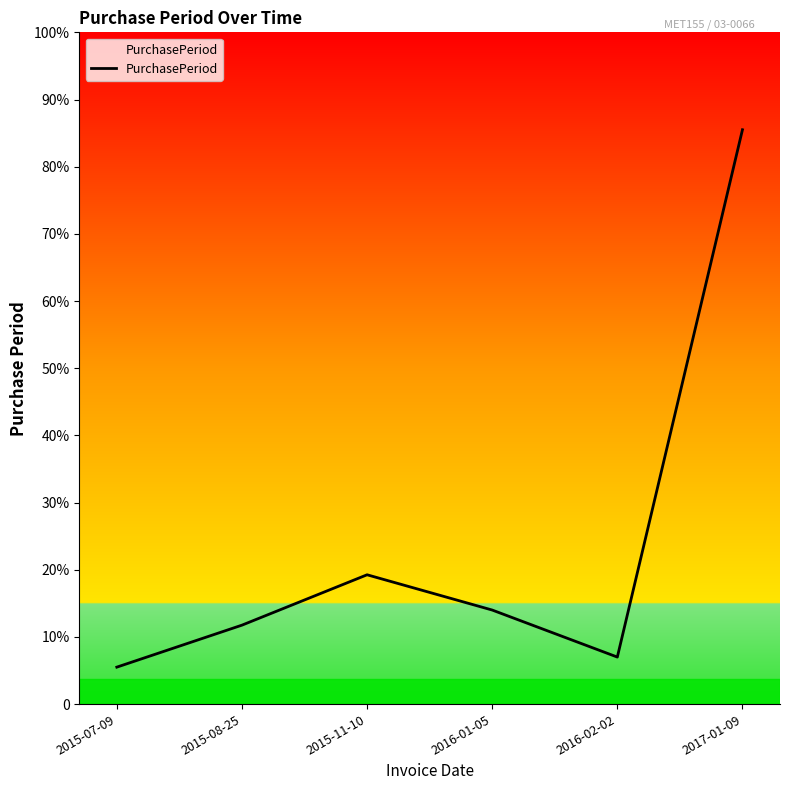

Does the chart have visible grid lines?

No